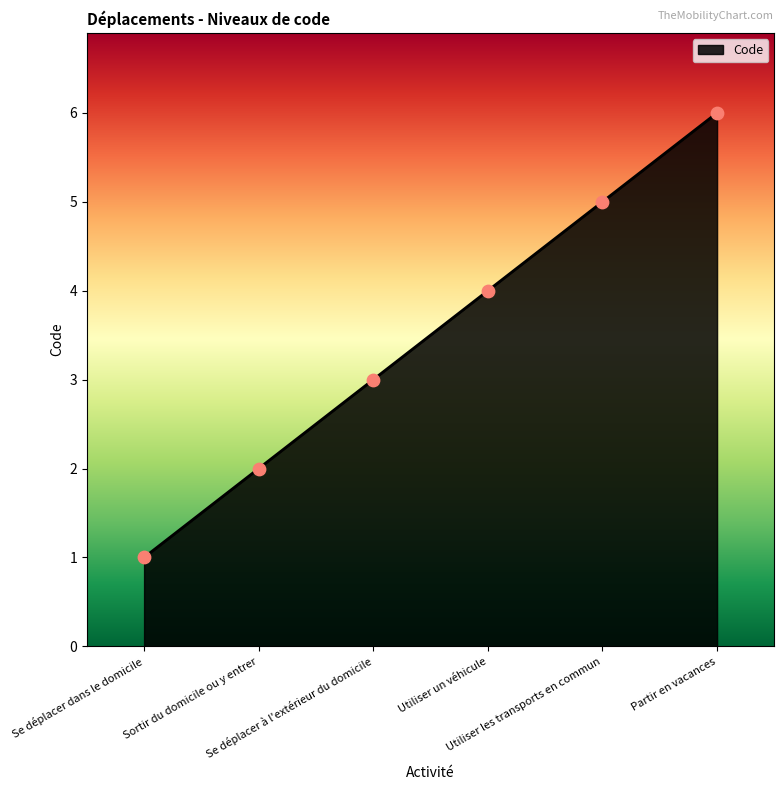

What is the ratio of the value at Utiliser un véhicule to the value at Se déplacer à l'extérieur du domicile?

1.3